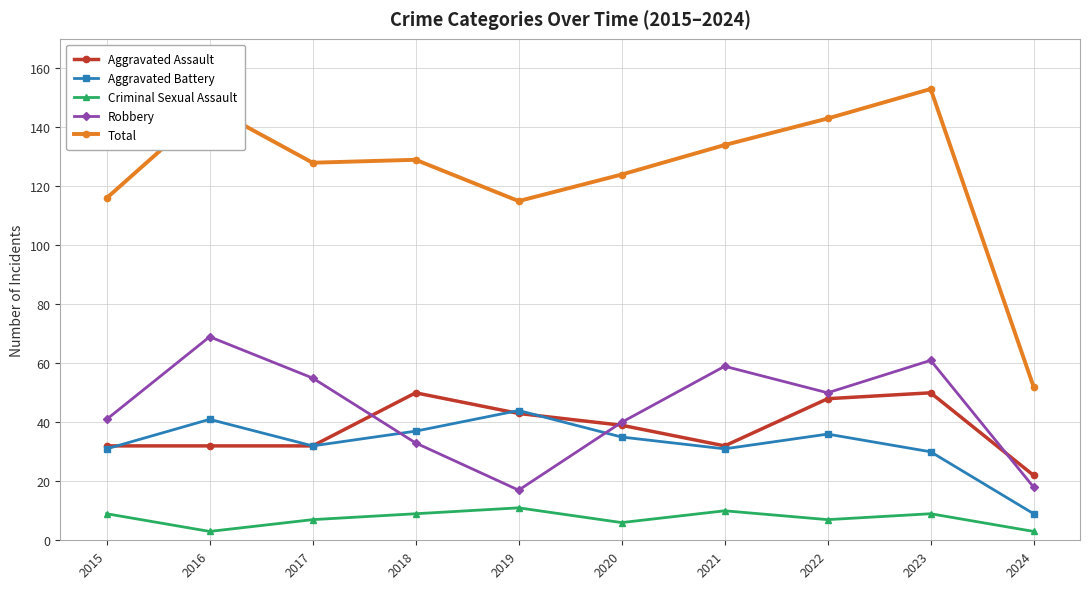

True or false: Aggravated Battery and Total cross at least once.

False